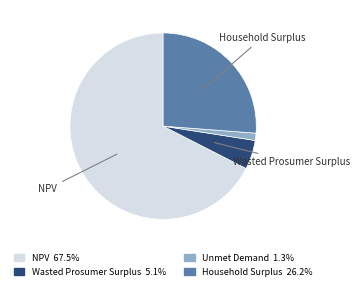

Is the sum of NPV and Wasted Prosumer Surplus greater than half?

Yes